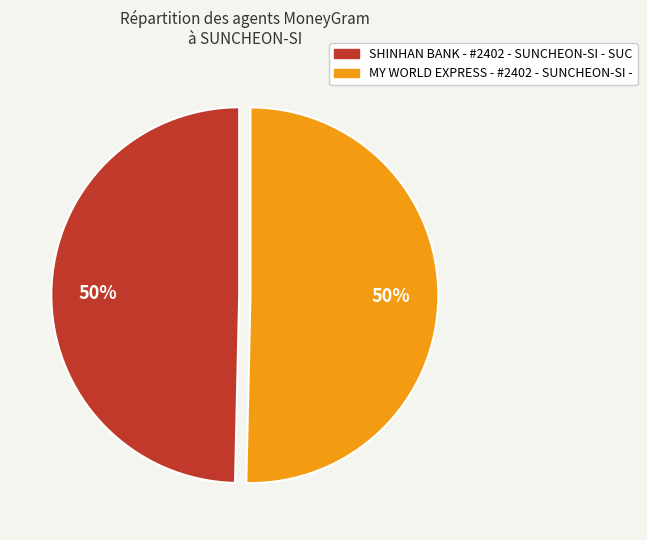

What percentage is the SHINHAN BANK - #2402 - SUNCHEON-SI - SUC slice, to the nearest percent?

50%